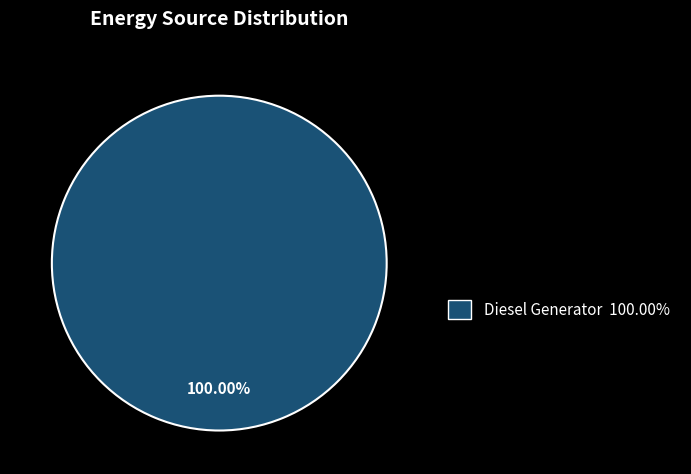

Is there a majority slice in this chart?

Yes